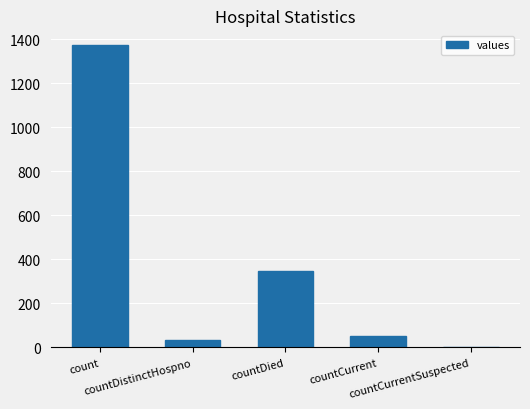

Is it true that the value at countCurrentSuspected is 0?

True